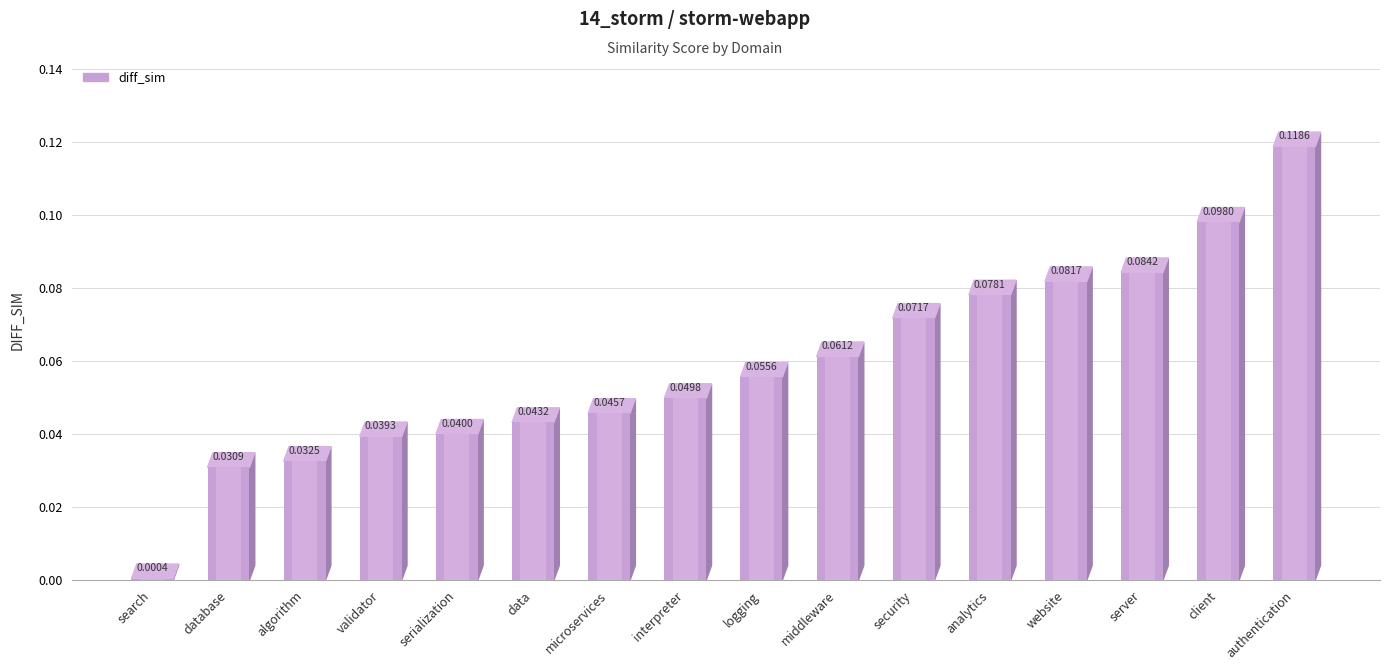

What is the label of the 11th bar from the right?

data